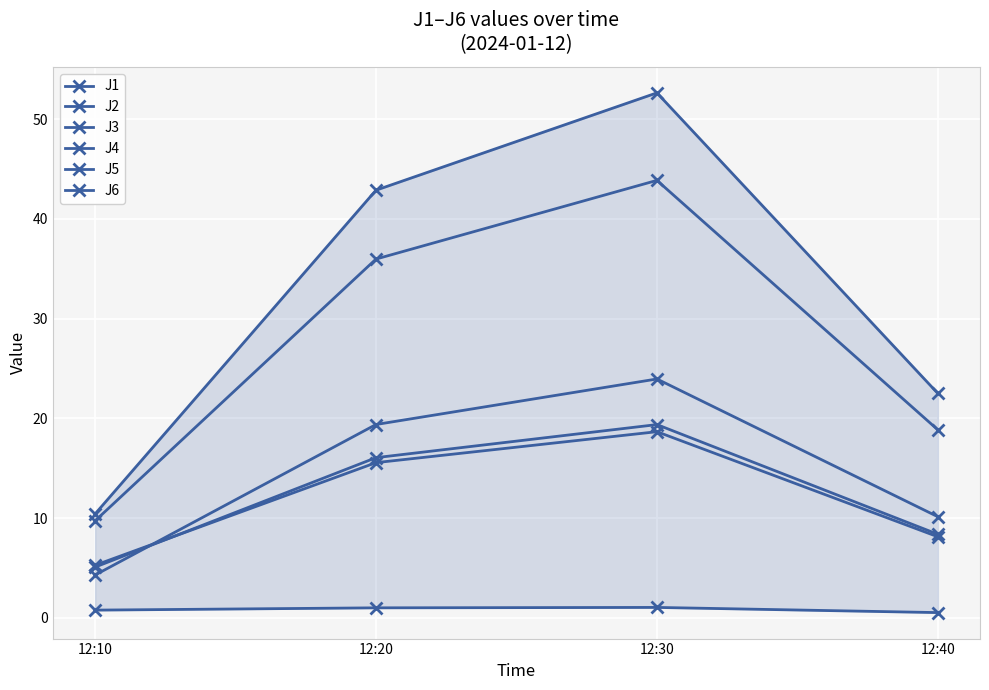

In J6, how many points are higher than both neighbors (excluding endpoints)?

1